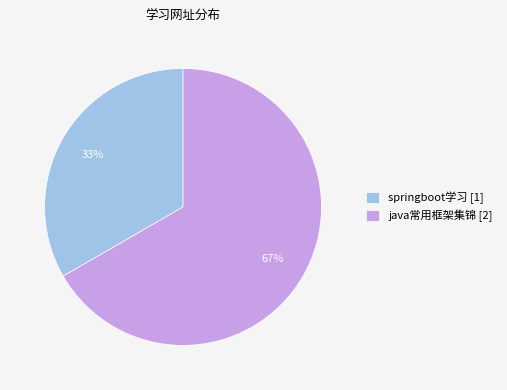

To the nearest percent, what is the combined percentage of springboot学习 [1] and java常用框架集锦 [2]?

100%